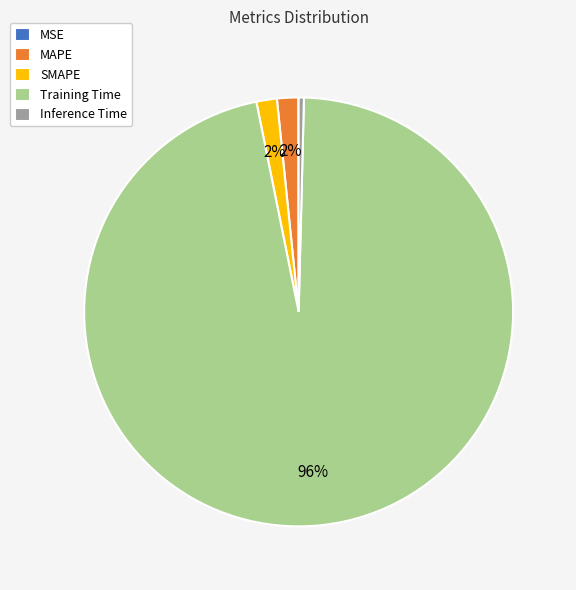

Which slice represents more than half of the pie?

Training Time